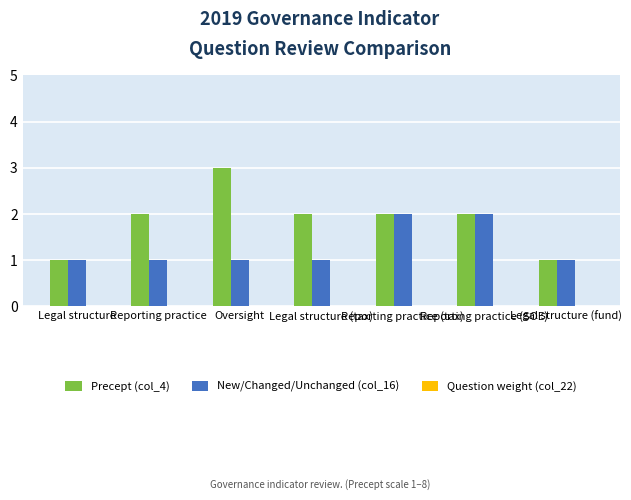

What is the greatest value displayed?

3